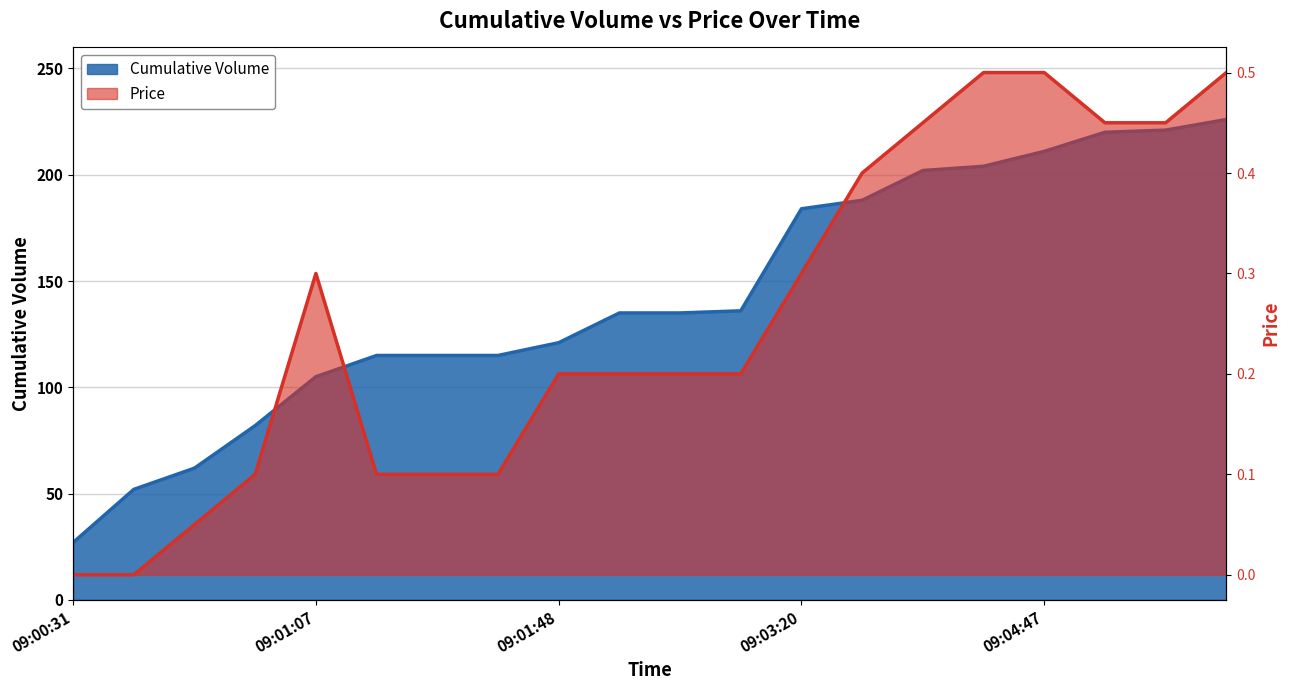

True or false: Price and Cumulative Volume cross at least once.

False